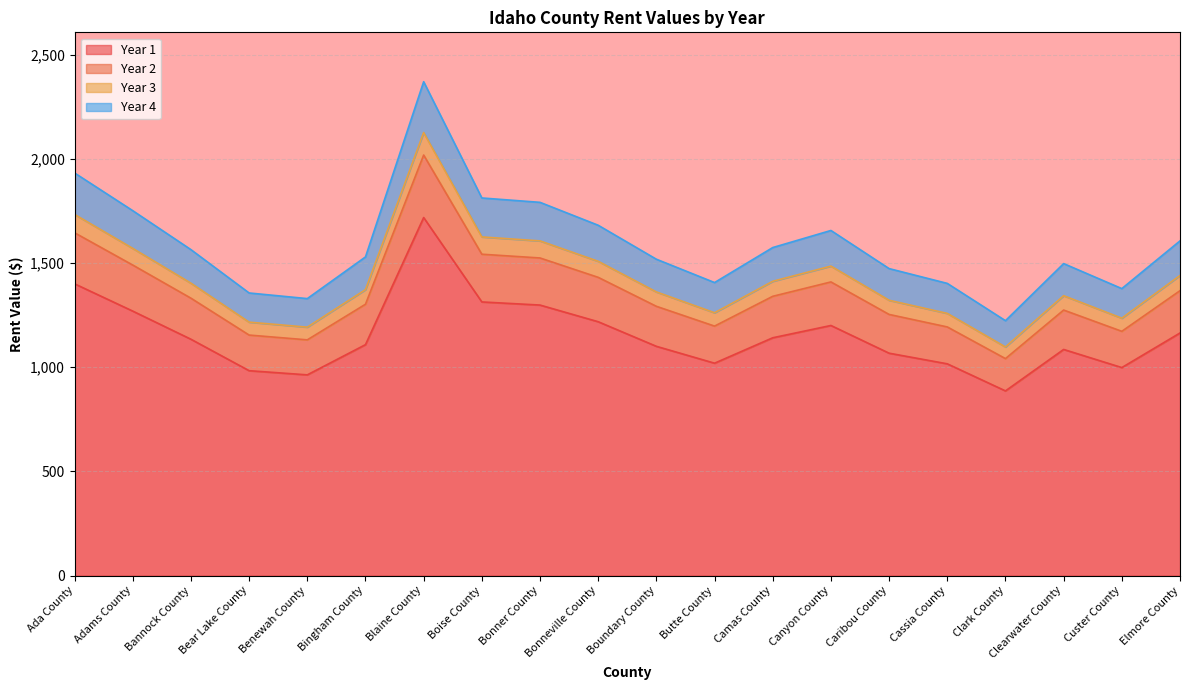

The value of Year 1 at Clark County is 886. True or false?

True